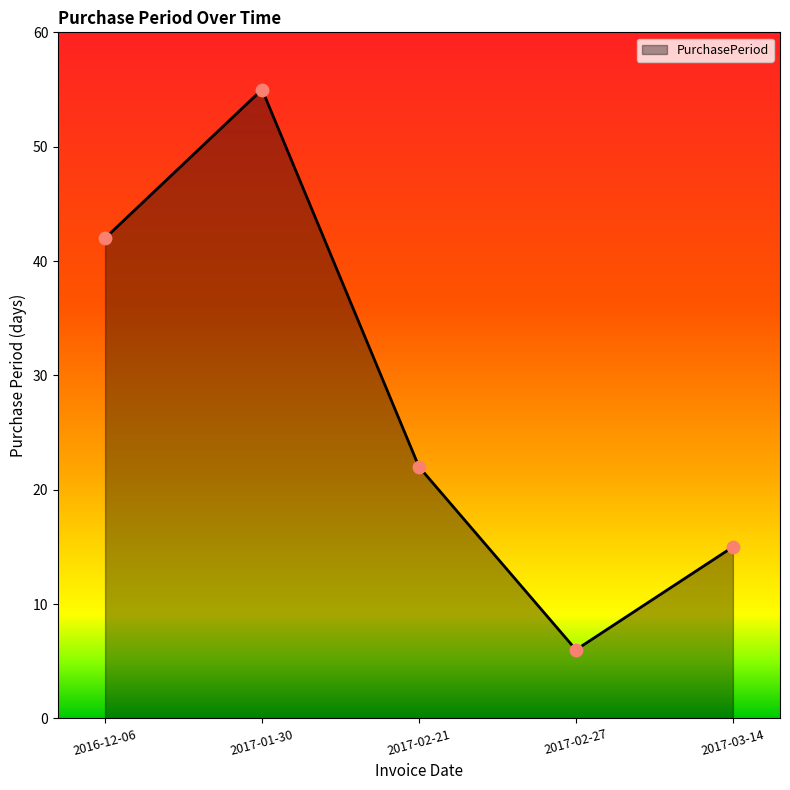

What is the change in value from 2016-12-06 to 2017-02-27?

-36